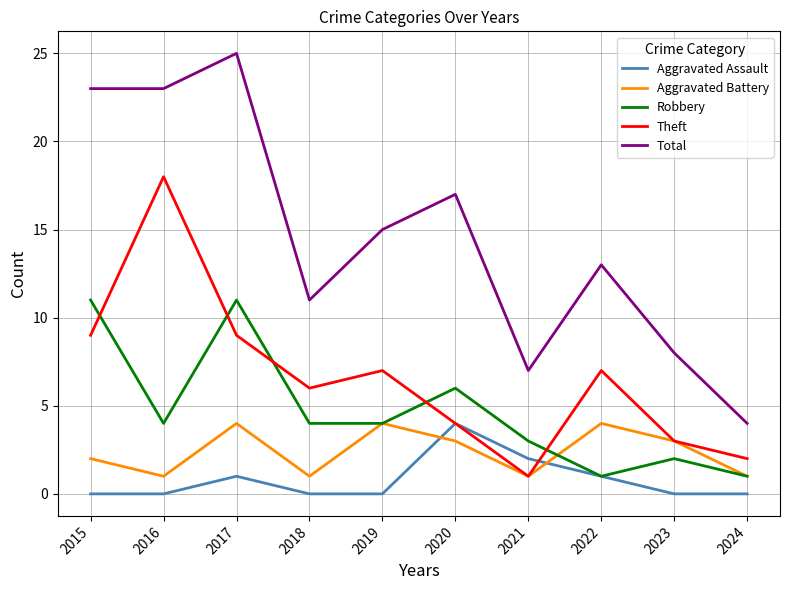

At which label does Total first exceed 15?

2015